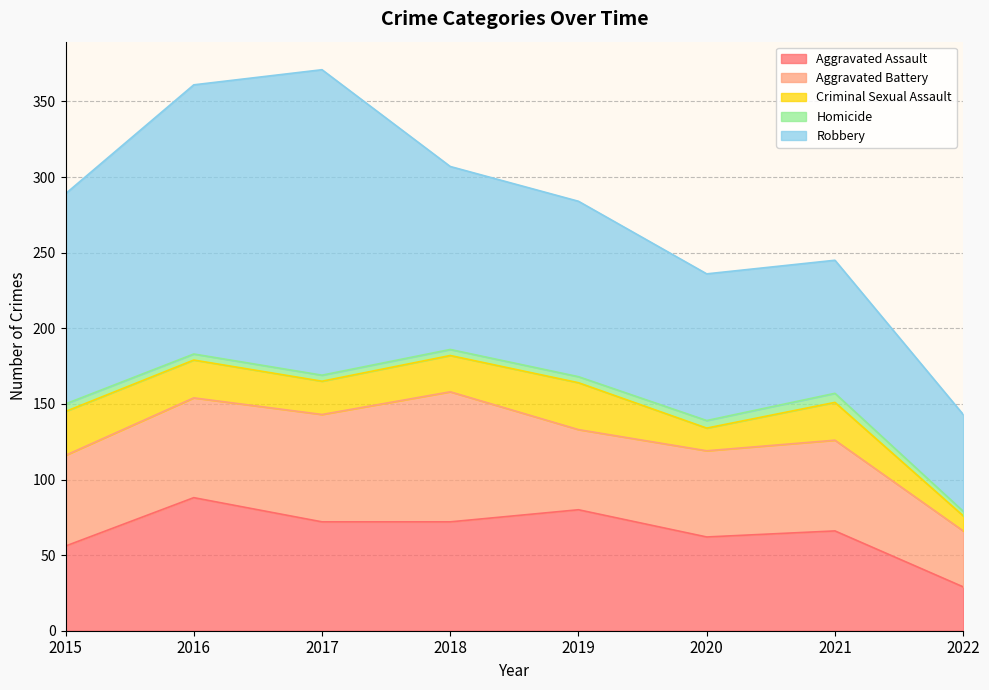

What is the value of the Homicide point at the 3rd from the left?

4